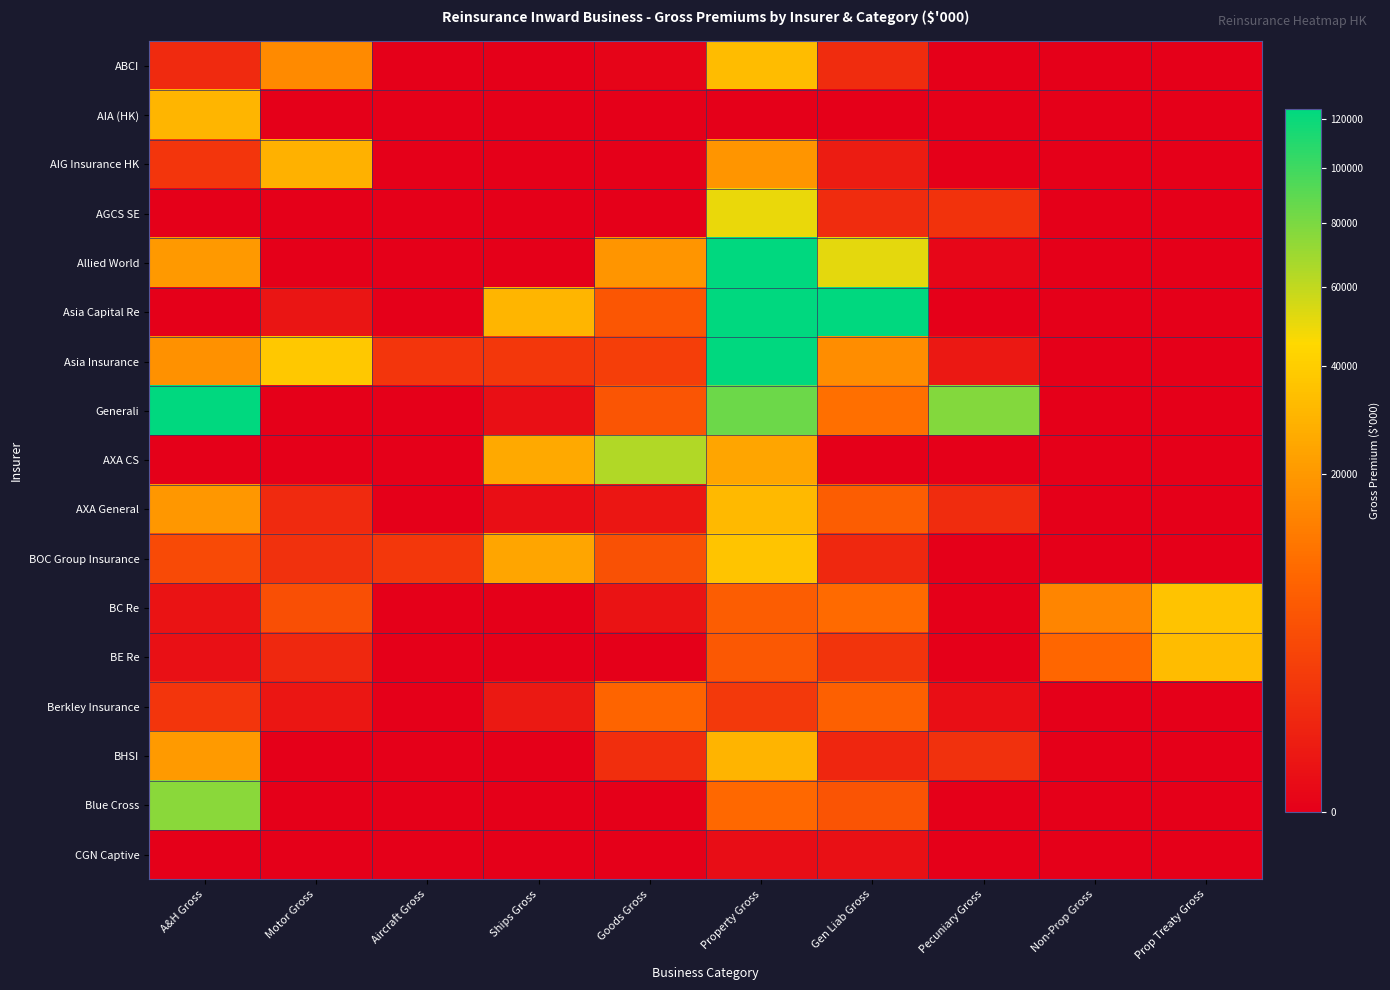

Between Gen Liab Gross and Motor Gross, which is larger?

Motor Gross